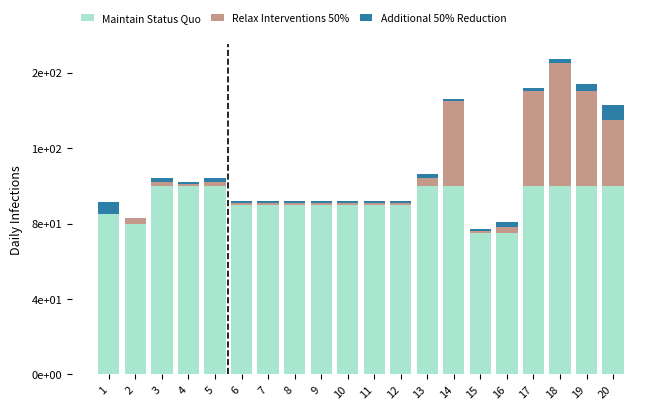

What are all the series names shown in the legend?

Maintain Status Quo, Relax Interventions 50%, Additional 50% Reduction